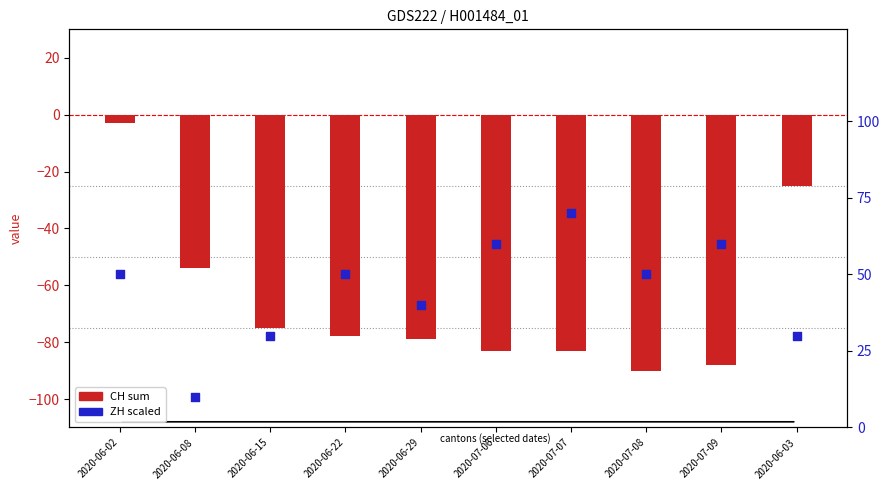

Which series has the largest Y range (max minus min)?

CH (sum)